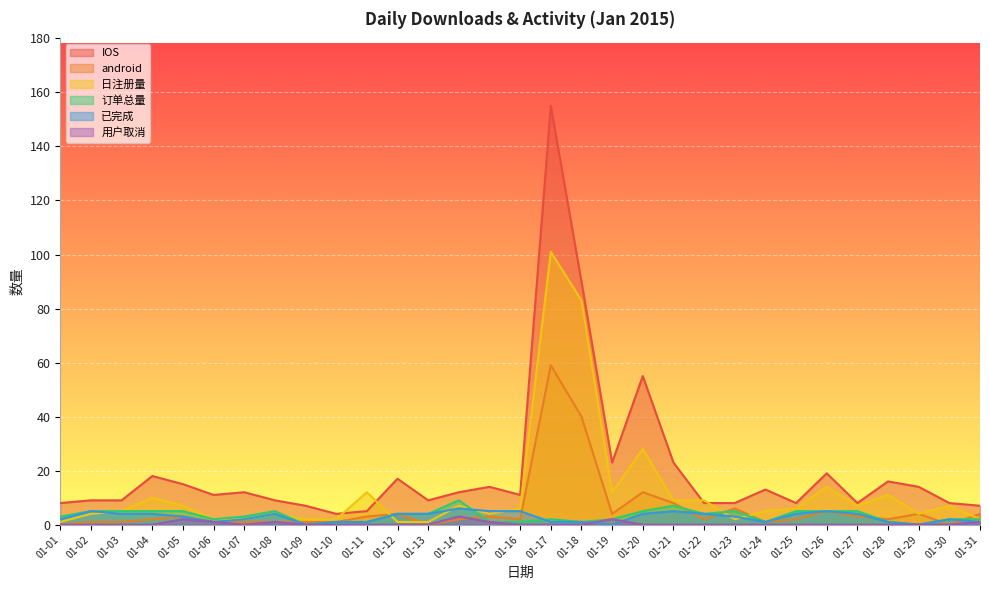

What is the value of the IOS point at the 22nd from the left?

8